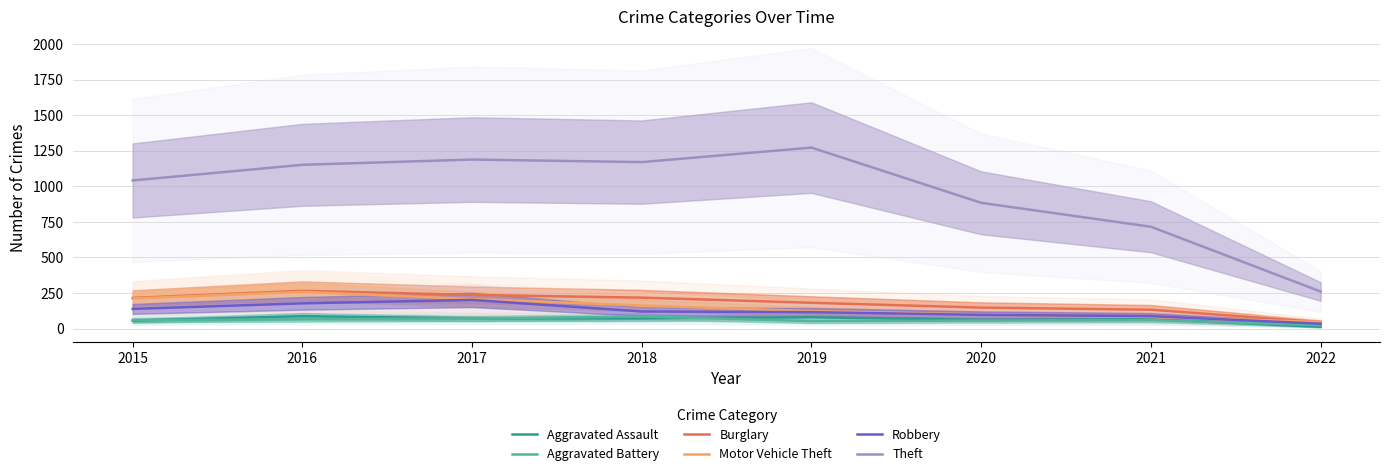

What is the value of the Motor Vehicle Theft point at the 7th from the left?

82